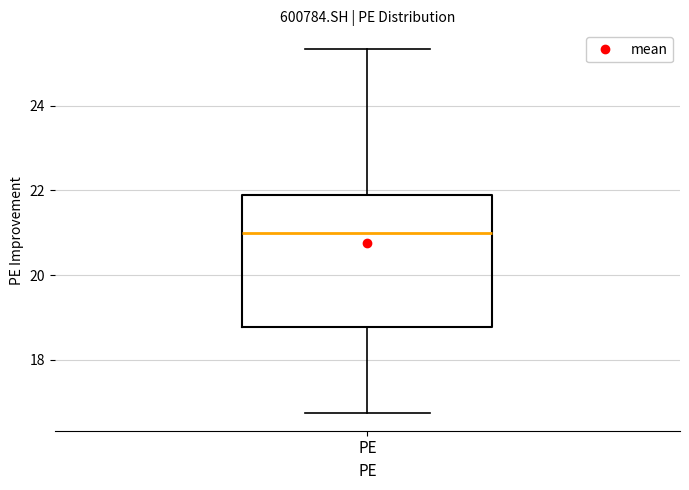

Transcribe this box plot: give where the median line is, the range the box spans, and where the two whiskers end, as read against the y-axis. The values are not printed on the chart, so give them approximately, as read against the axis.

median 21.0, box 18.8 to 21.8, whiskers 16.8 to 25.4